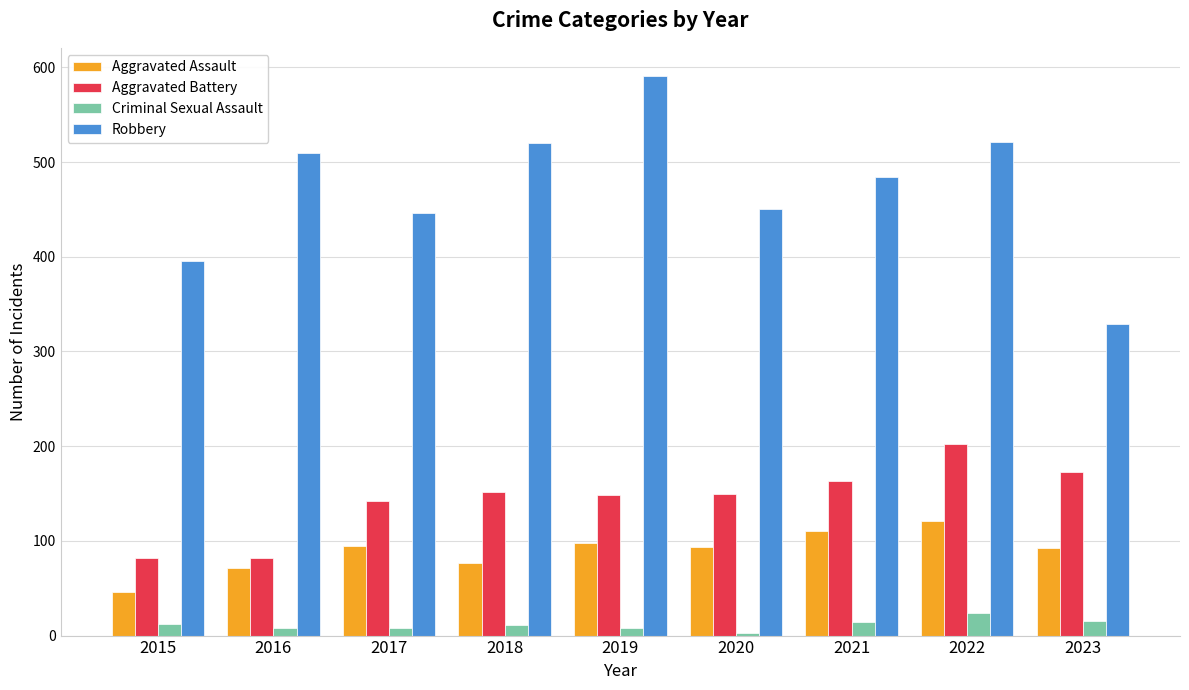

List the series in order of their peak value, highest first.

Robbery, Aggravated Battery, Aggravated Assault, Criminal Sexual Assault